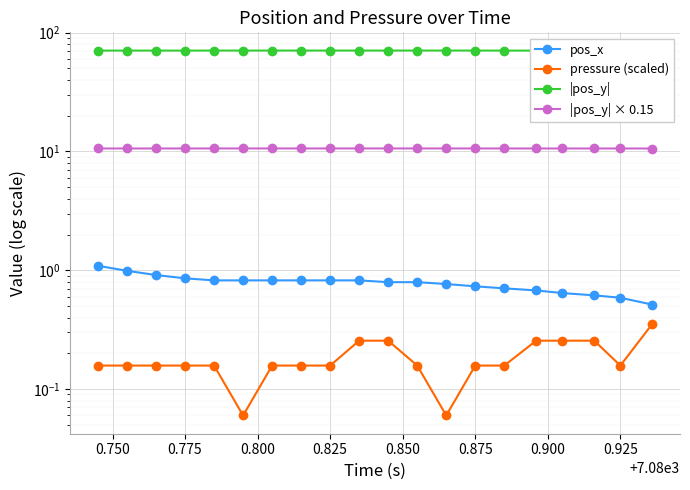

Which has a higher value, 0.725 or 13?

0.725